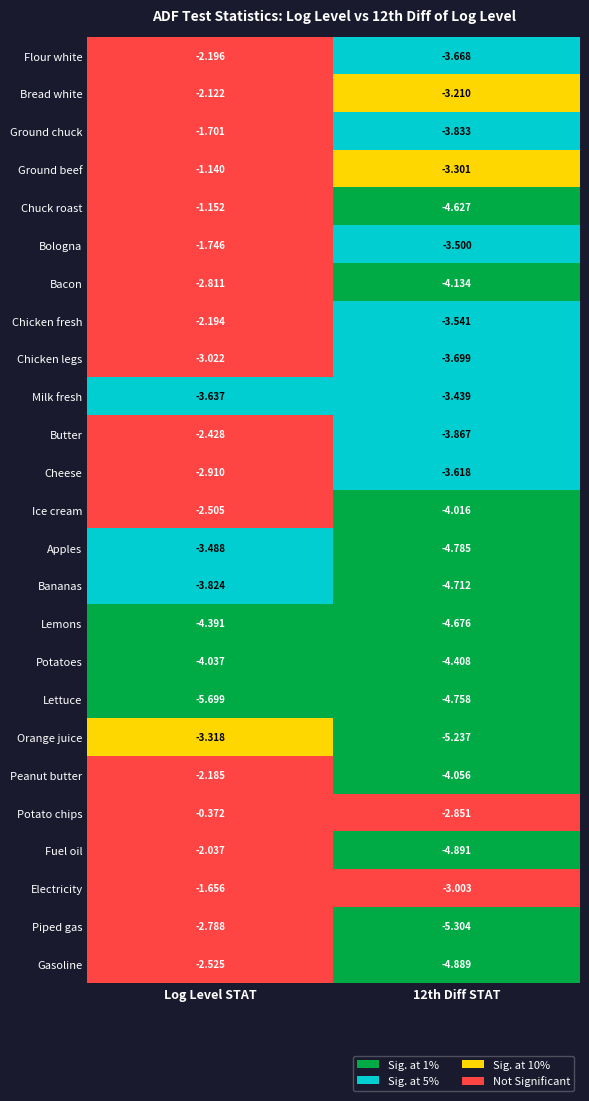

At which category does the chart reach its peak across all series?

Log Level STAT